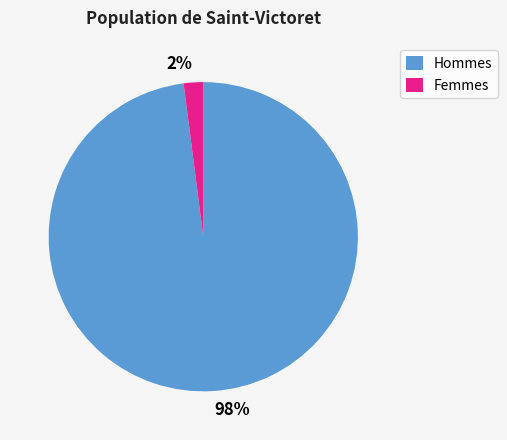

To the nearest percent, what is the difference between the largest and smallest slice percentages?

96%